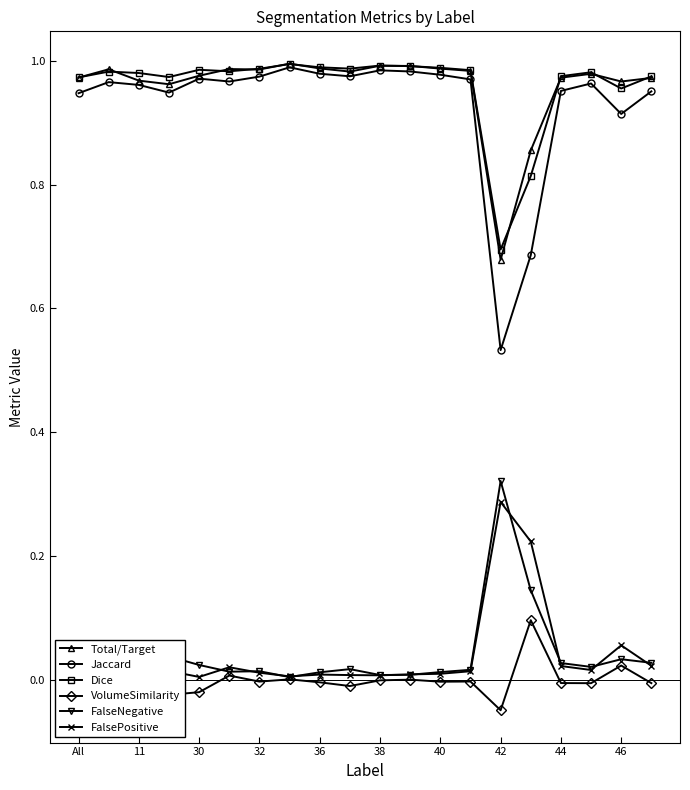

True or false: Jaccard has more than 0 interior local peaks.

True